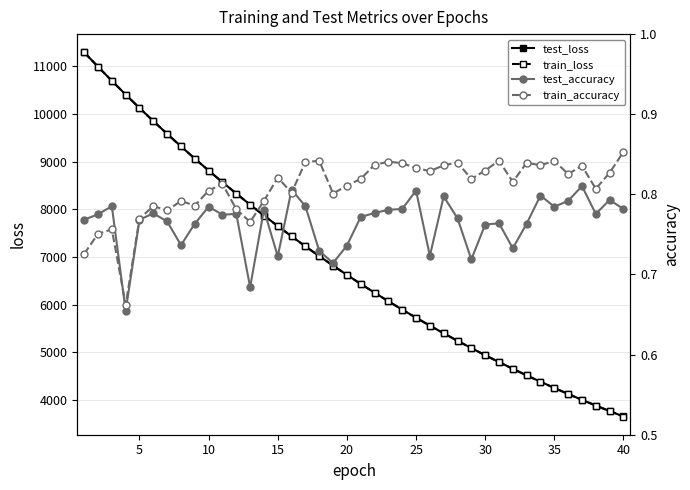

How many categories are shown in the chart?

40